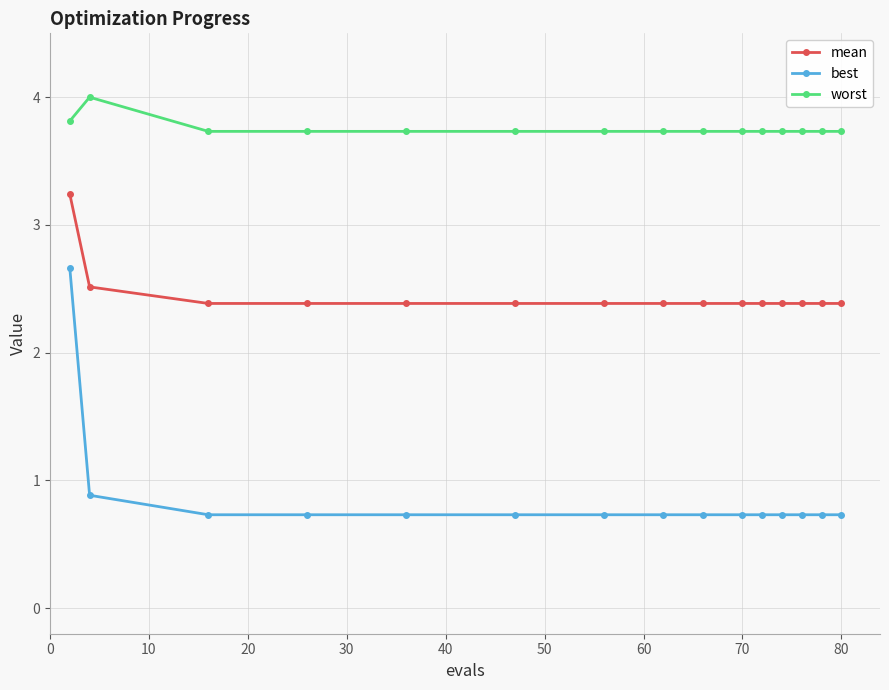

Which series has the largest total across all categories?

worst